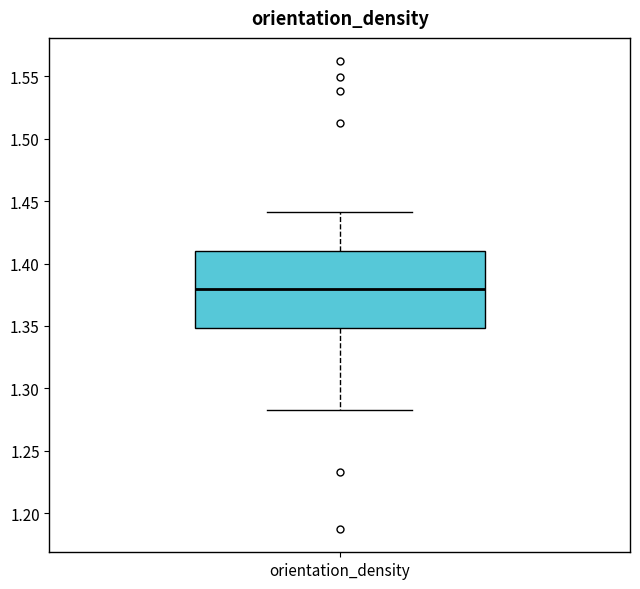

Read this box plot against the y-axis: the position of the median line, the range covered by the box, and the ends of both whiskers. The values are not printed on the chart, so give them approximately, as read against the axis.

median 1.380, box 1.350 to 1.410, whiskers 1.285 to 1.440